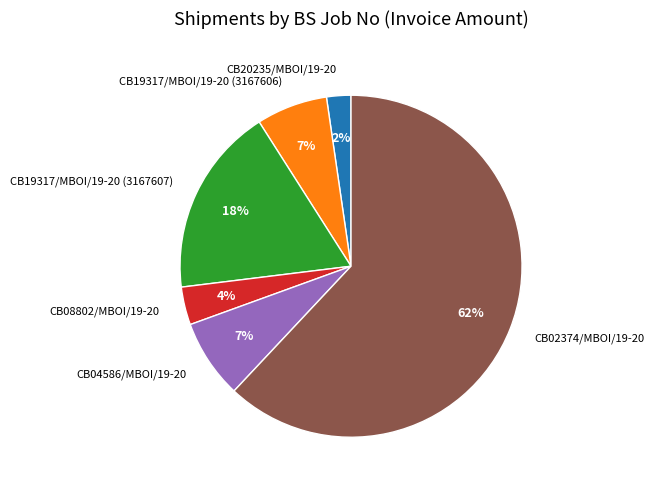

Is it true that CB02374/MBOI/19-20 is 51% of the pie?

False